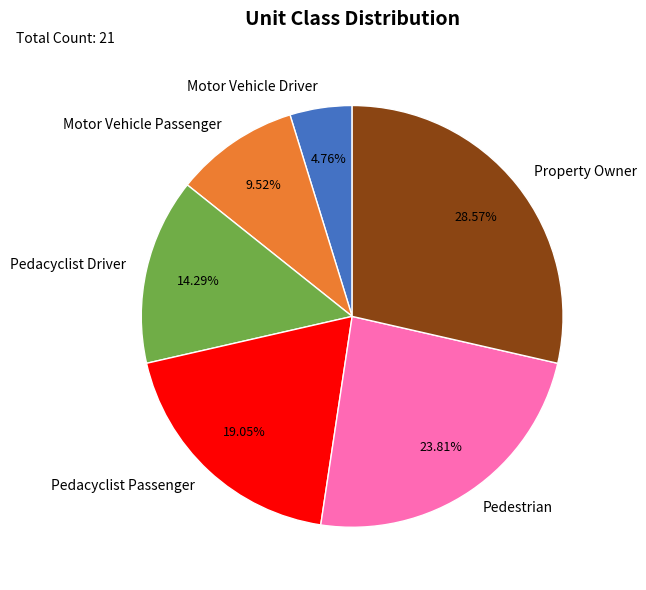

What percentage do Pedacyclist Passenger and Pedacyclist Driver together represent?

33.3%